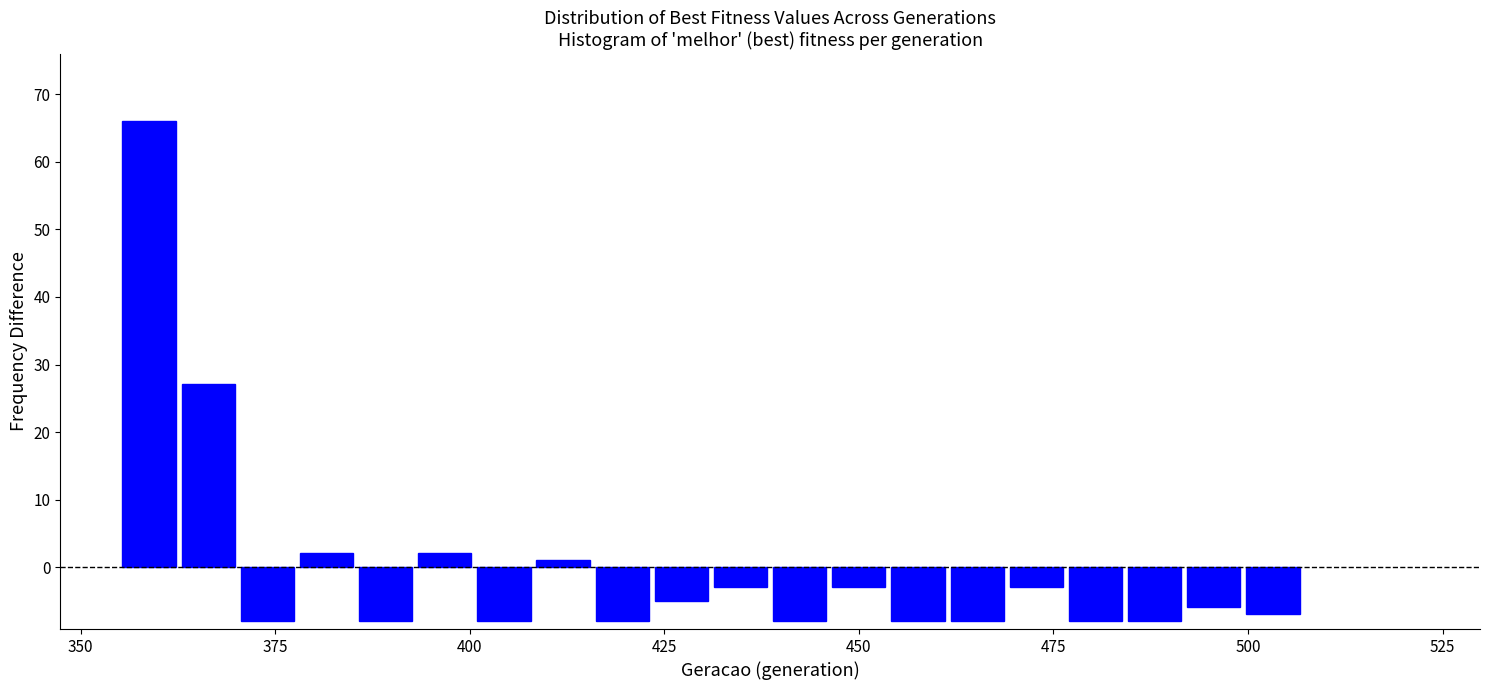

Read against the x-axis, roughly where is the centre of the tallest bar?

360